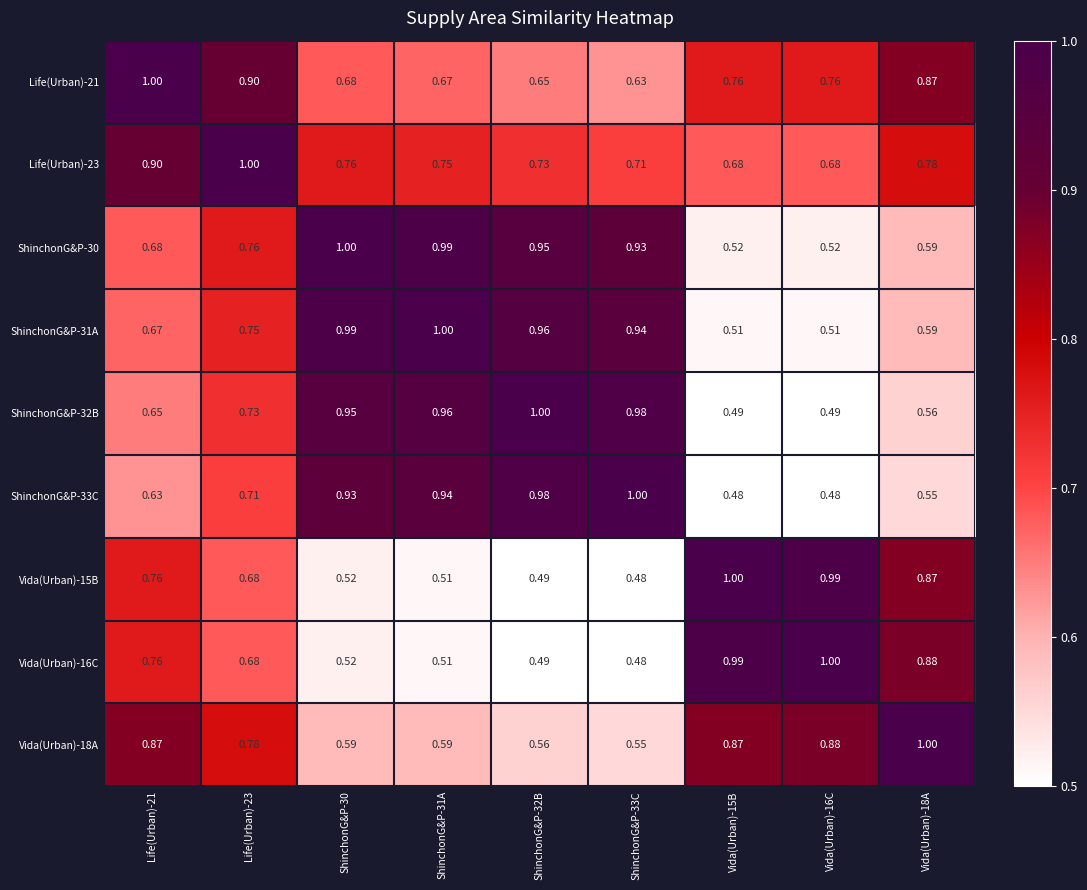

Is the value of Vida(Urban)-18A at ShinchonG&P-32B greater than the value of ShinchonG&P-30 at ShinchonG&P-32B?

No